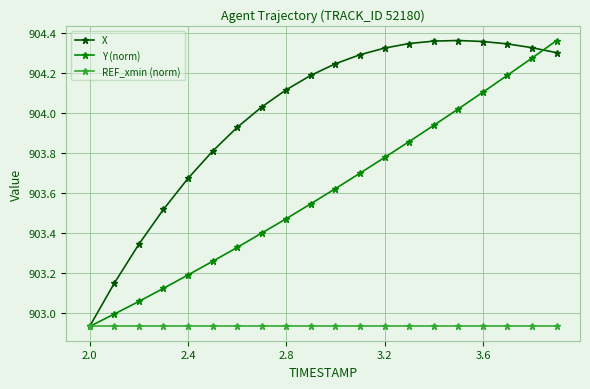

How many values in the X series are below 904?

7